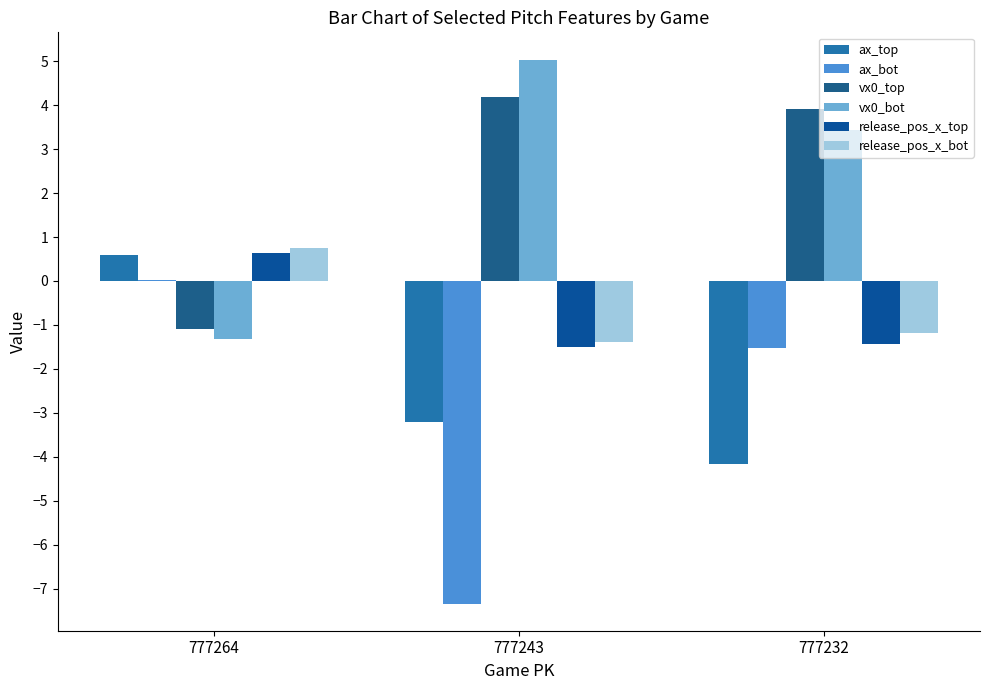

Are the bars grouped side by side (vs. stacked)?

Yes